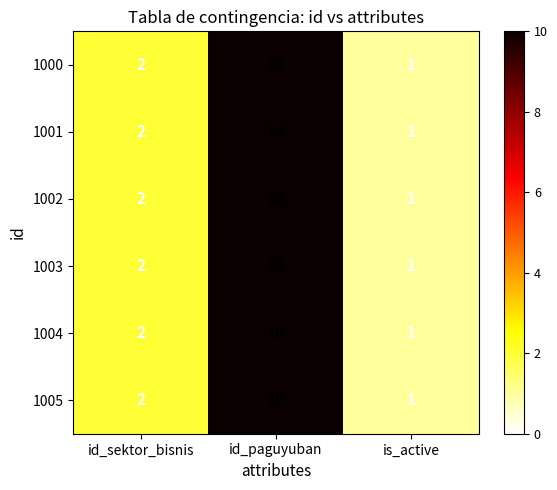

Rank the categories by 1000 value from lowest to highest.

is_active, id_sektor_bisnis, id_paguyuban